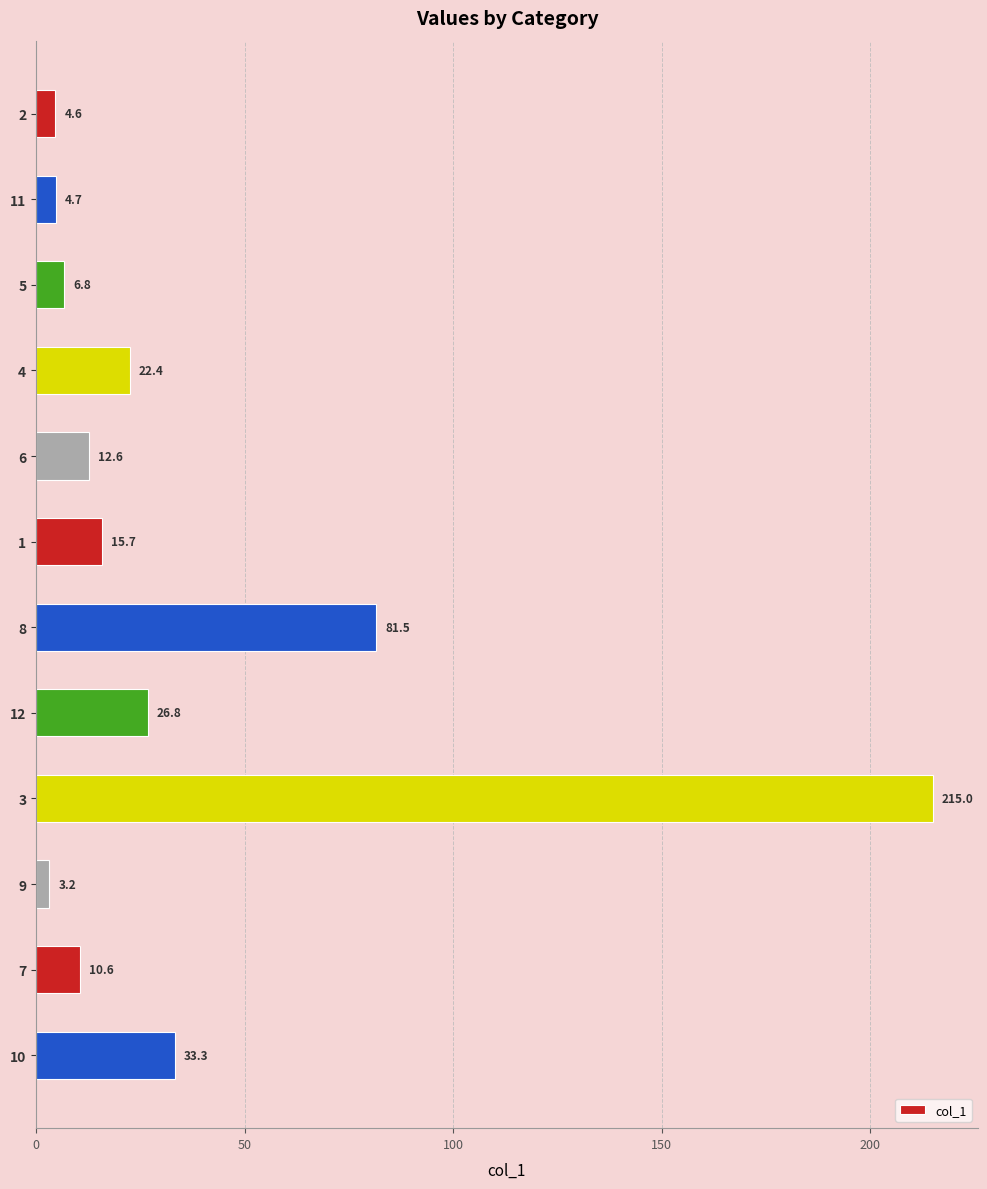

What is the difference between the maximum and second lowest values?

210.4